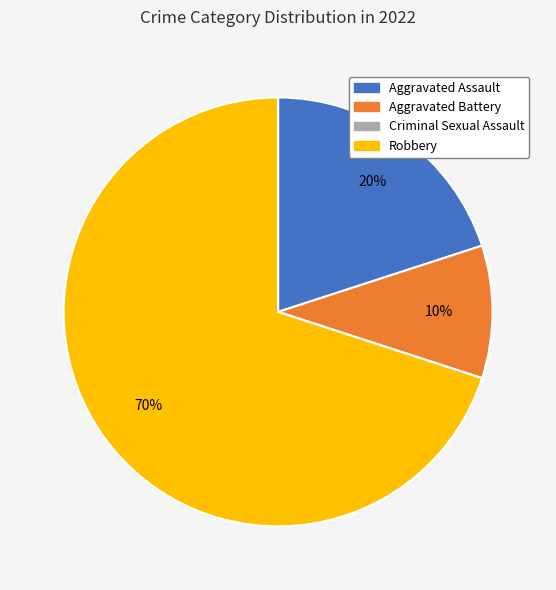

What is the largest slice in the pie chart?

Robbery